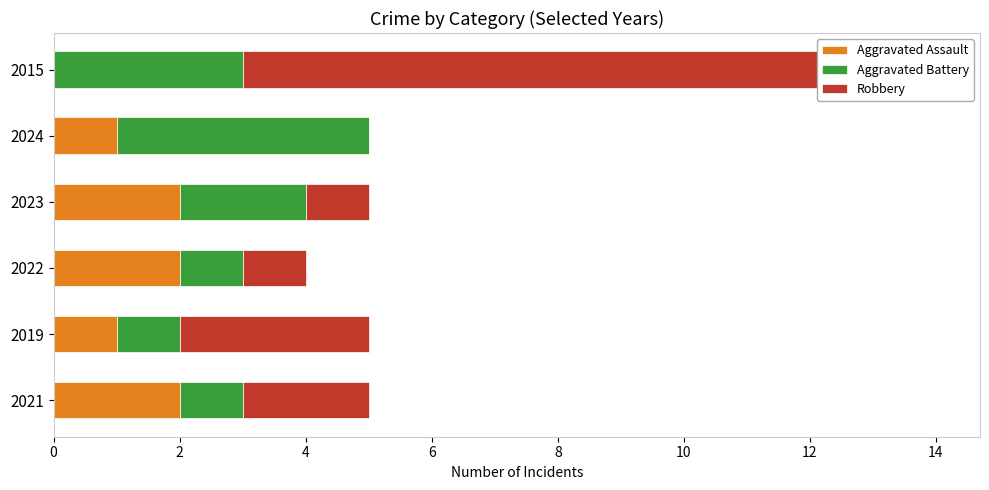

Is it true that Aggravated Battery equals 1 at 2019?

False